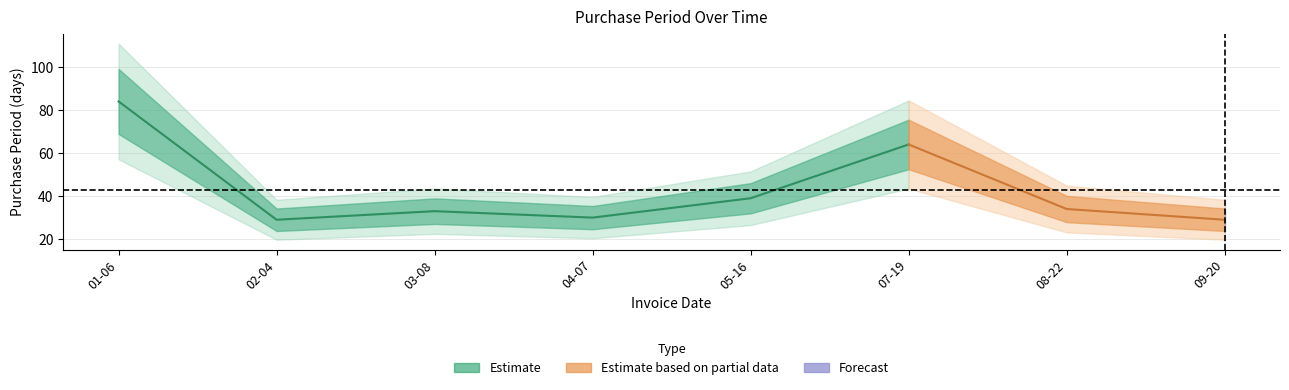

What is the change in value from 2016-03-08 to 2016-04-07?

-3